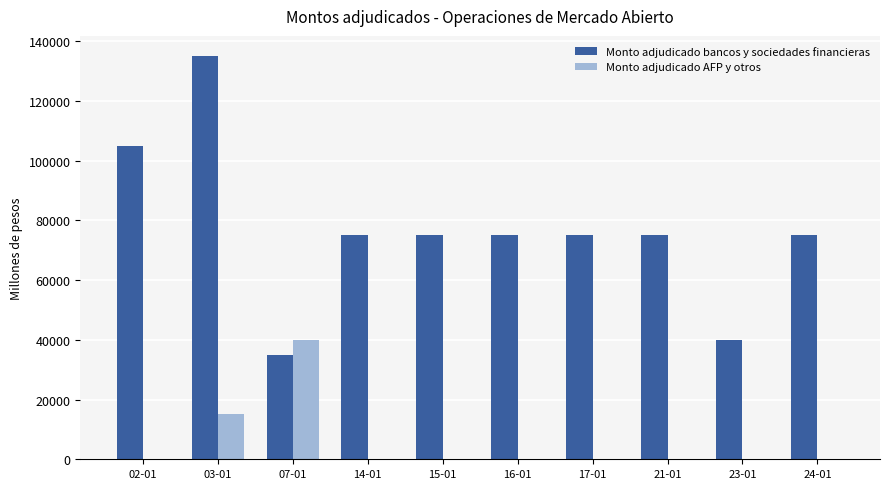

What is the highest value of the Monto adjudicado bancos y sociedades financieras series?

135000